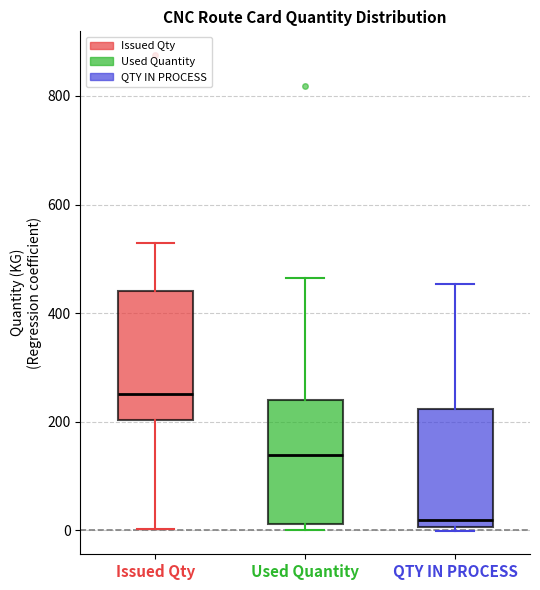

Where does the upper whisker of the box for Issued Qty end on the y-axis? The values are not printed on the chart, so give them approximately, as read against the axis.

520